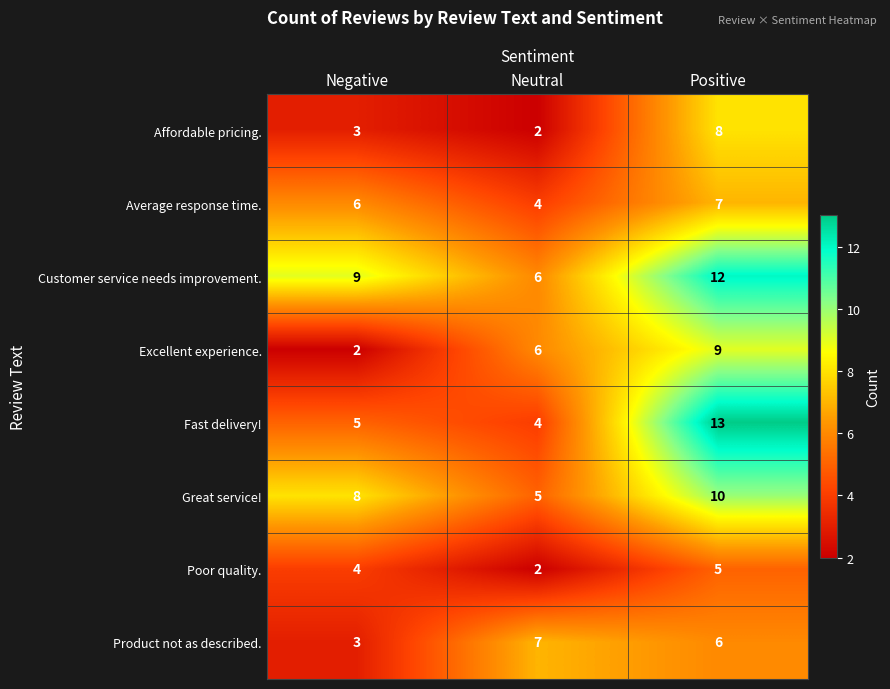

Reading left to right, transcribe all the data shown in this chart.

Affordable pricing.: Negative=3	Neutral=2	Positive=8
Average response time.: Negative=6	Neutral=4	Positive=7
Customer service needs improvement.: Negative=9	Neutral=6	Positive=12
Excellent experience.: Negative=2	Neutral=6	Positive=9
Fast delivery!: Negative=5	Neutral=4	Positive=13
Great service!: Negative=8	Neutral=5	Positive=10
Poor quality.: Negative=4	Neutral=2	Positive=5
Product not as described.: Negative=3	Neutral=7	Positive=6